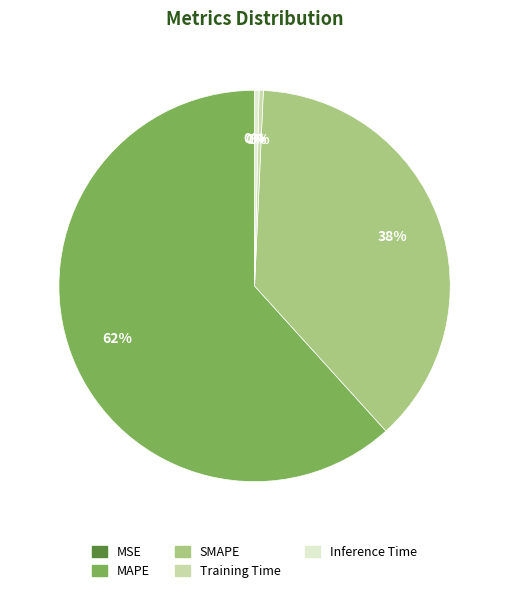

To the nearest percent, what is the average slice percentage?

20%